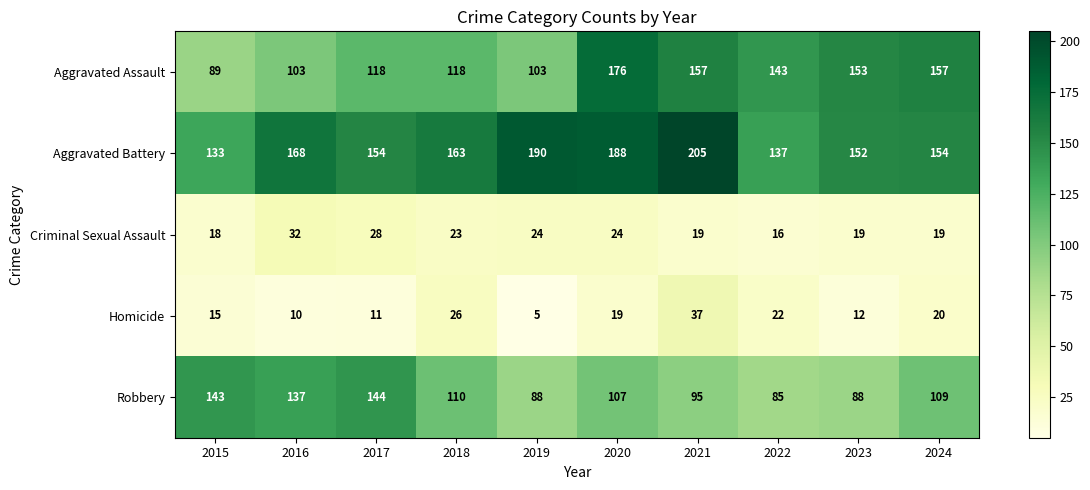

What is the spread (max minus min) of values at 2023?

141